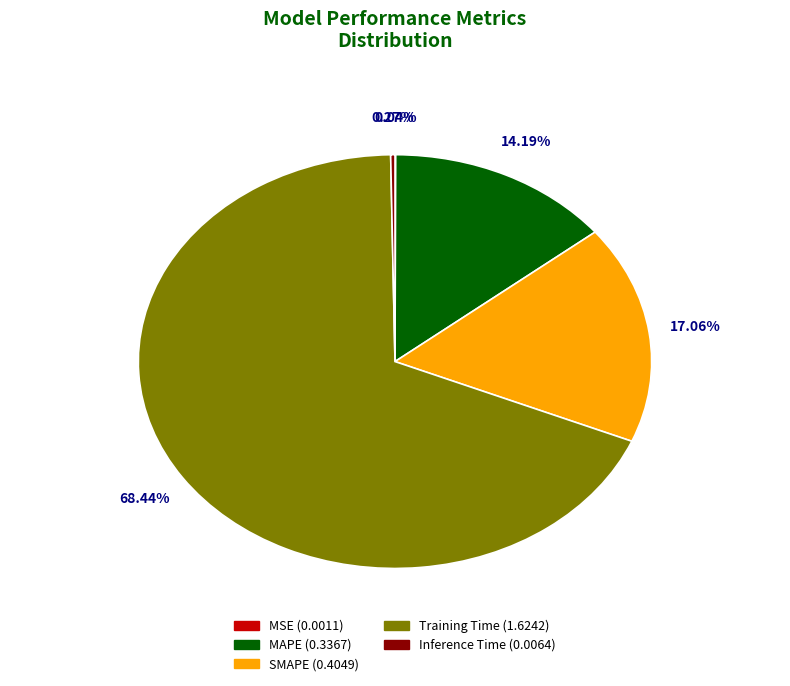

How many segments does this pie chart have?

5